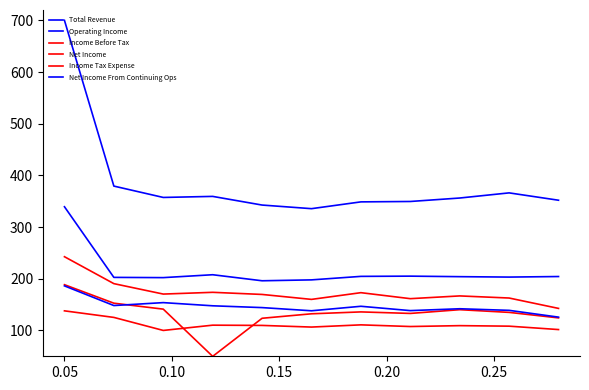

Does the chart have visible grid lines?

No